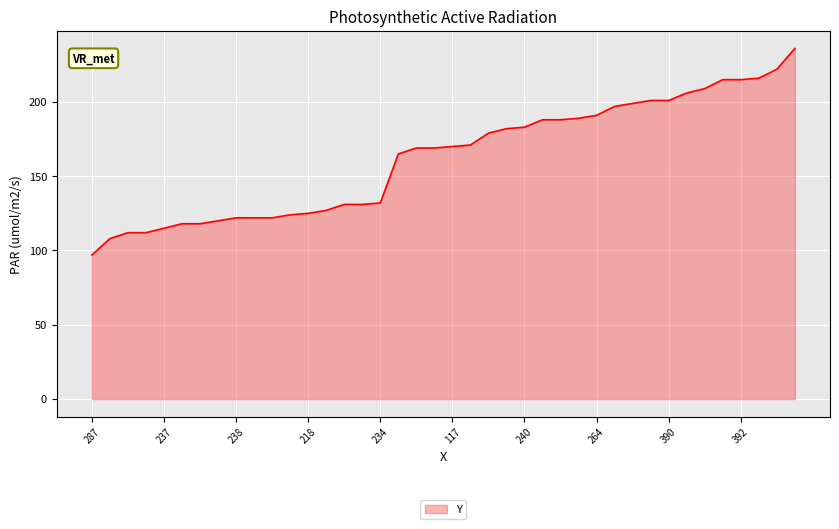

How many categories are shown in the chart?

40